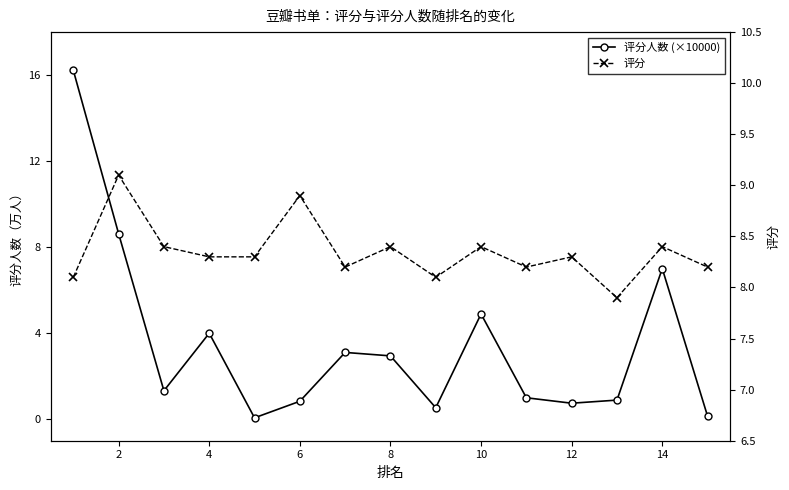

List the series in order of their peak value, lowest first.

评分, 评分人数 (×10000)